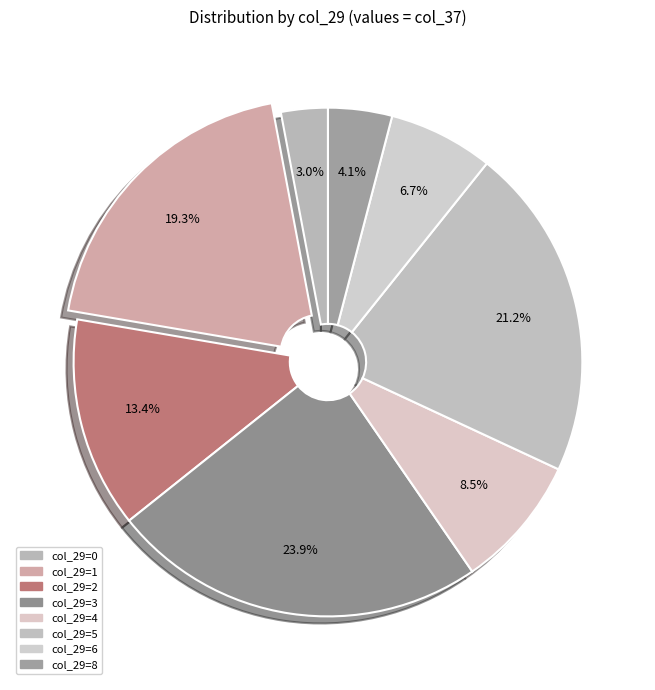

Count the number of slices in the pie.

8